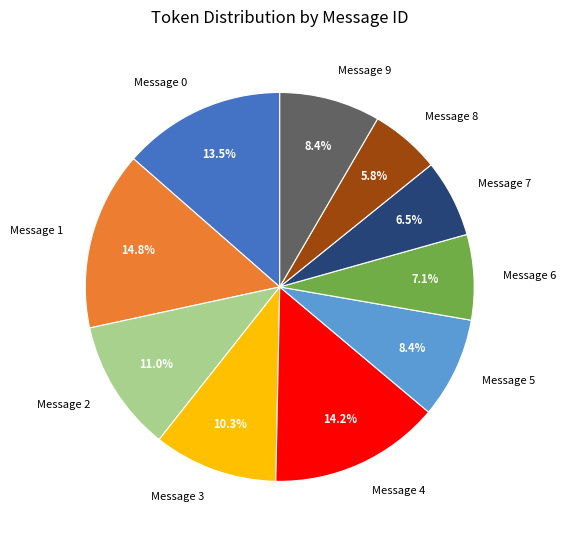

True or false: Message 4 accounts for 14% of the total.

True